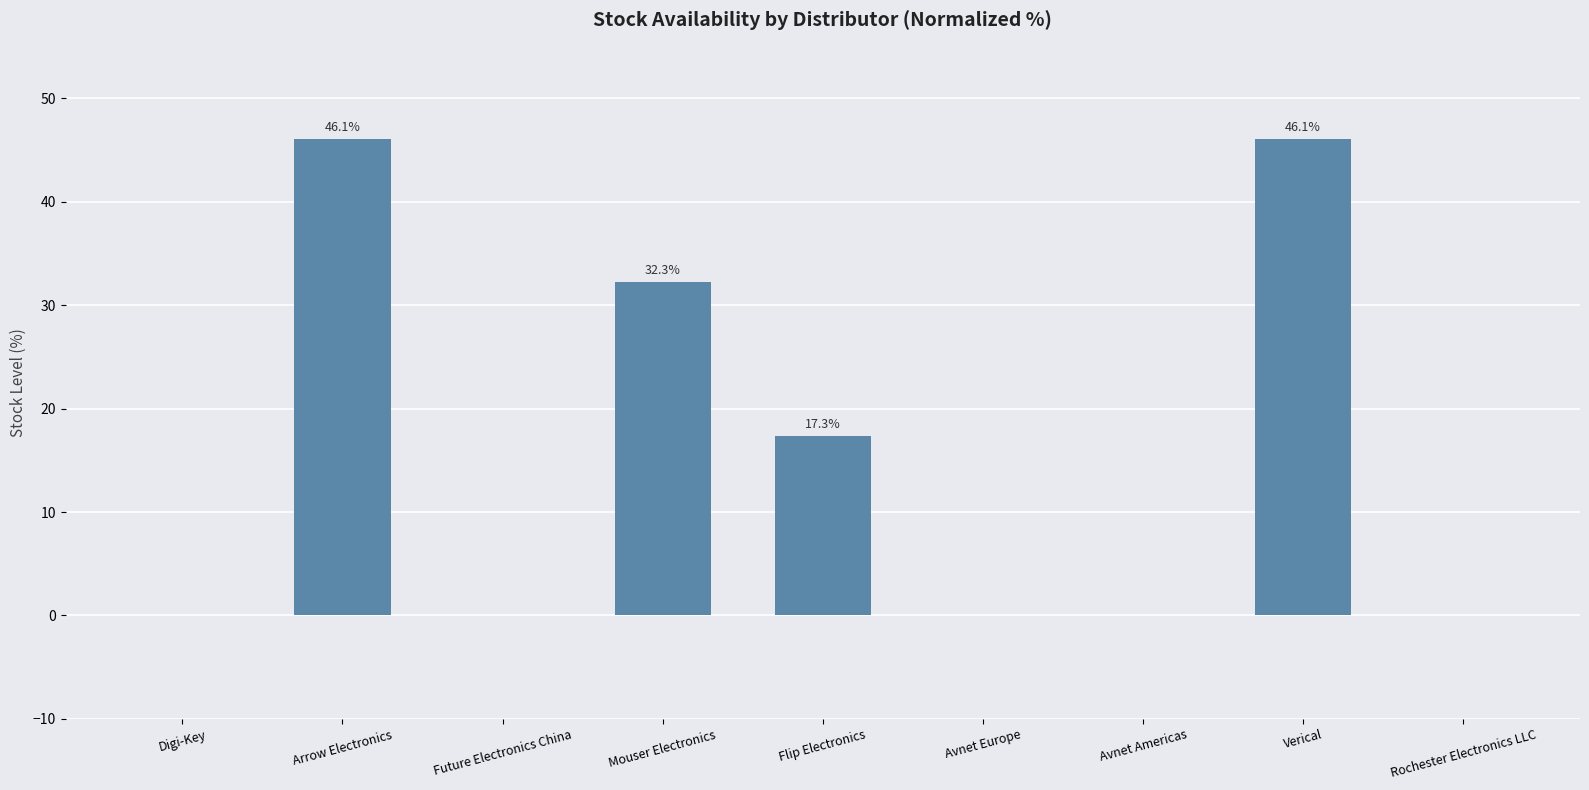

Reading right to left, transcribe all the data shown in this chart.

Rochester Electronics LLC=0.0	Verical=46.1	Avnet Americas=0.0	Avnet Europe=0.0	Flip Electronics=17.3	Mouser Electronics=32.3	Future Electronics China=0.0	Arrow Electronics=46.1	Digi-Key=0.0